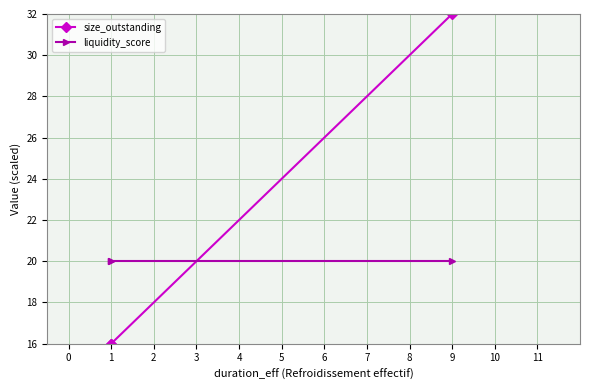

What is the minimum value for size_outstanding?

16